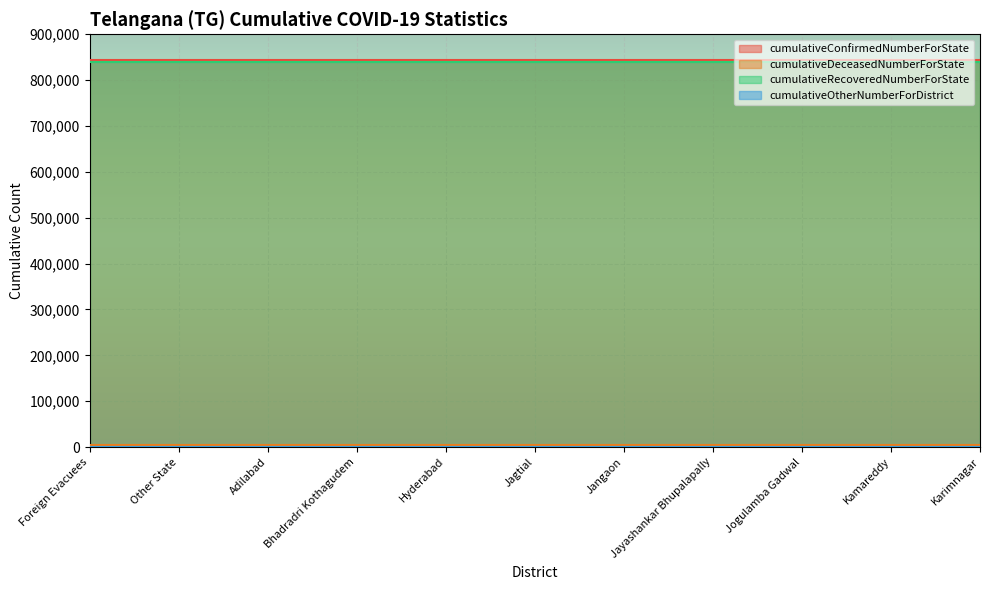

What is the average value of the cumulativeDeceasedNumberForState series?

4111